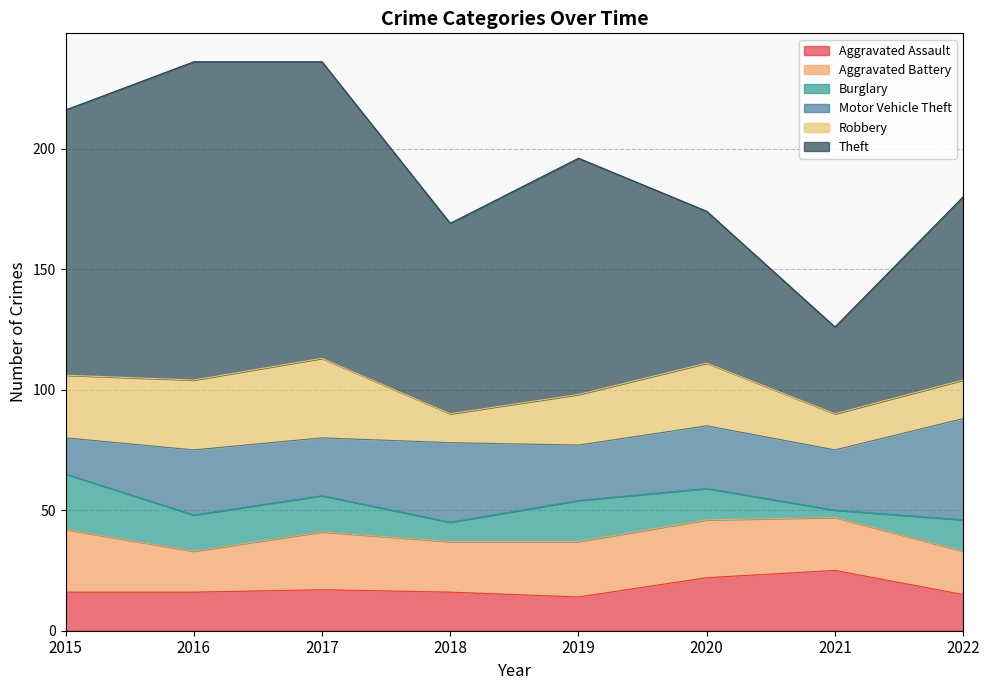

Where is the first local maximum for Aggravated Battery?

2017